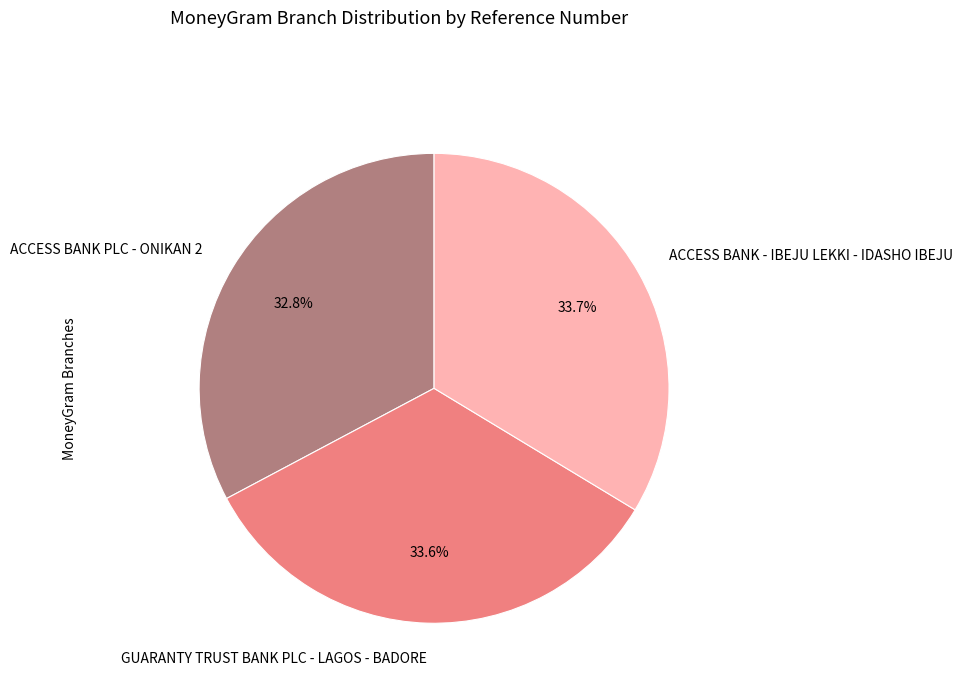

Which has a higher value, ACCESS BANK - IBEJU LEKKI - IDASHO IBEJU or ACCESS BANK PLC - ONIKAN 2?

ACCESS BANK - IBEJU LEKKI - IDASHO IBEJU